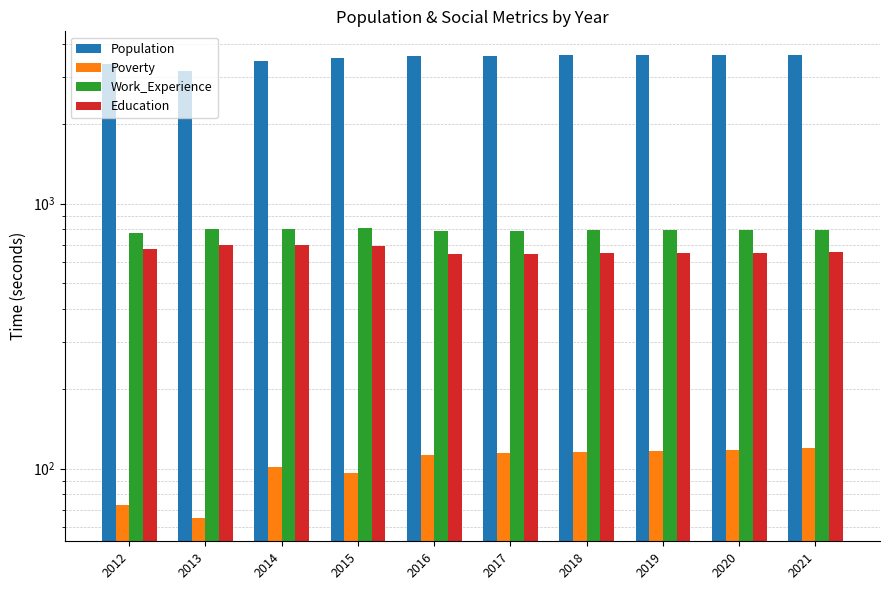

Reading left to right, what are all the values shown in this chart?

Population: 3366	3176	3465	3555	3607	3621	3630	3640	3650	3660
Poverty: 73	65	101	96	113	114	115	117	118	120
Work_Experience: 773	802	806	809	790	791	793	795	797	798
Education: 672	698	698	695	645	647	649	651	653	655